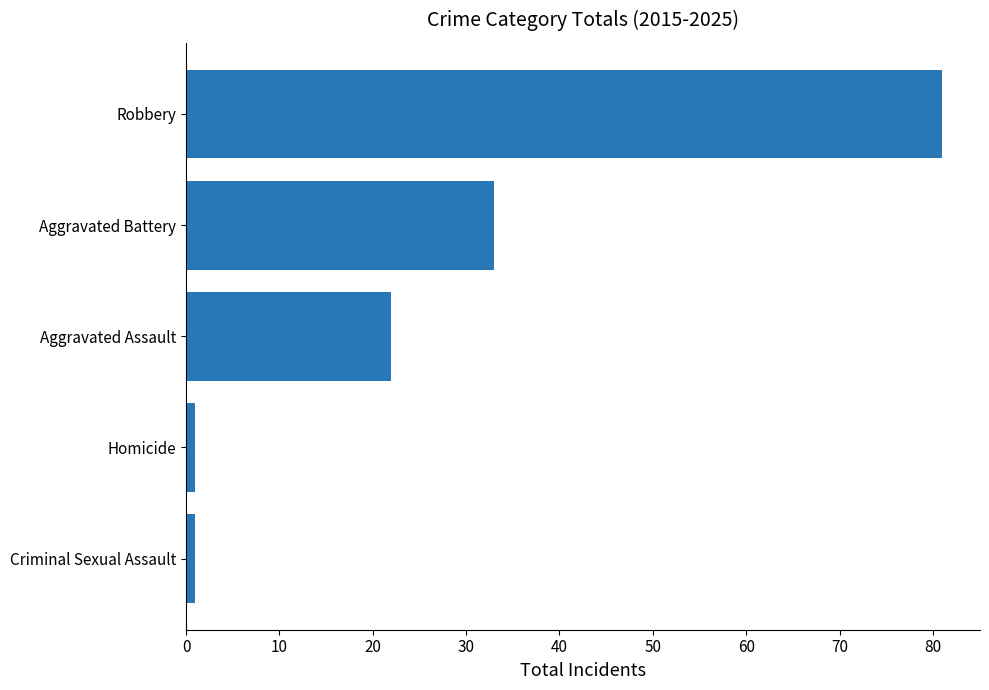

Reading bottom to top, what are all the values shown in this chart?

Criminal Sexual Assault=1	Homicide=1	Aggravated Assault=22	Aggravated Battery=33	Robbery=81